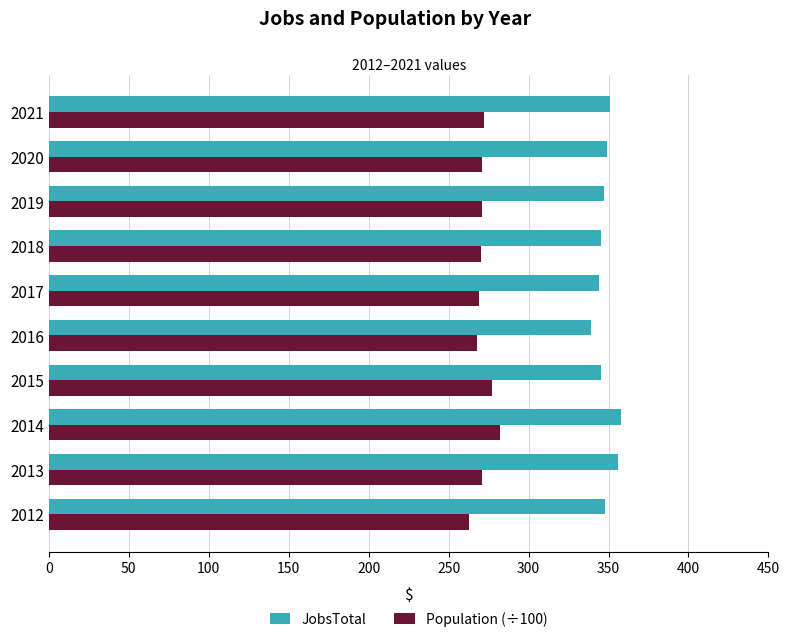

What is the sum of the Population (÷100) values at 2020 and 2016?

539